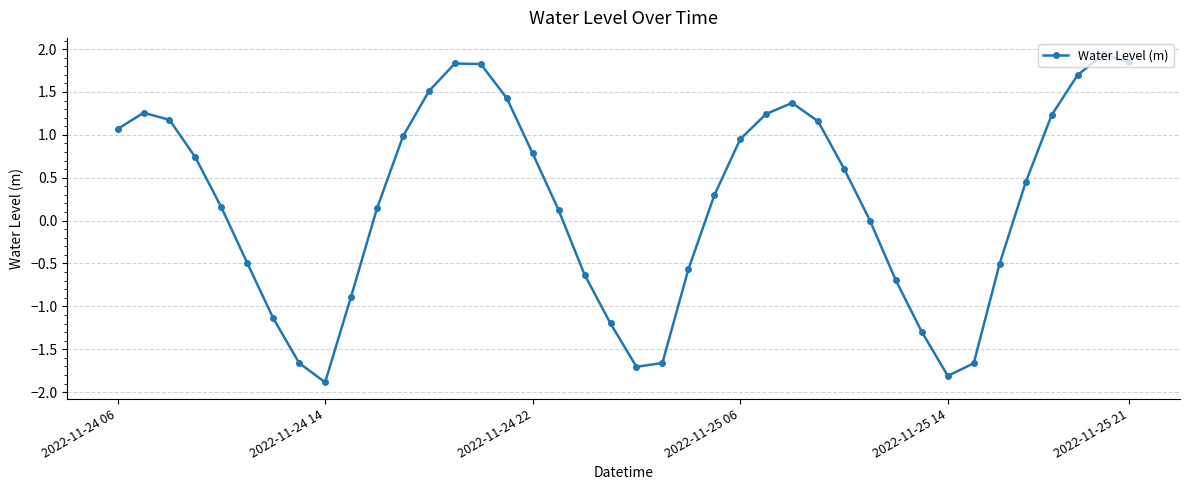

What is the value of the 17th point from the left?

0.8